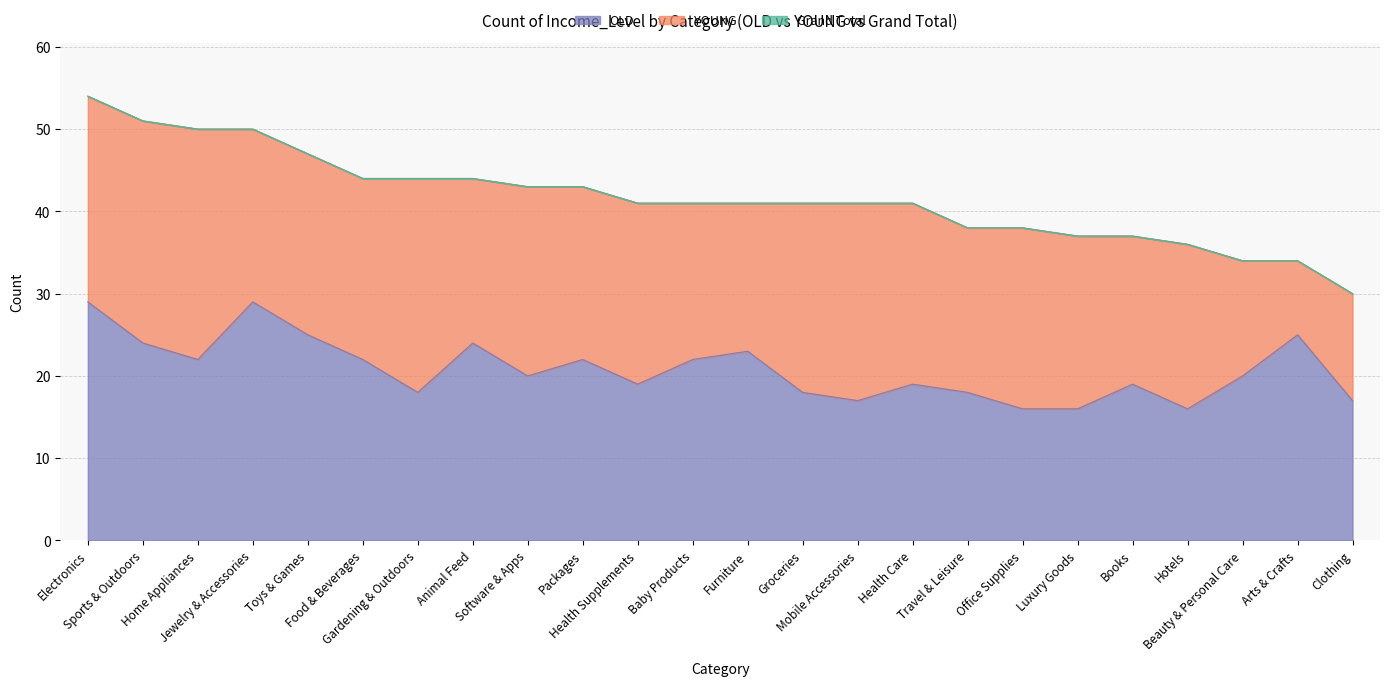

Where does the OLD series first go above 20?

Electronics